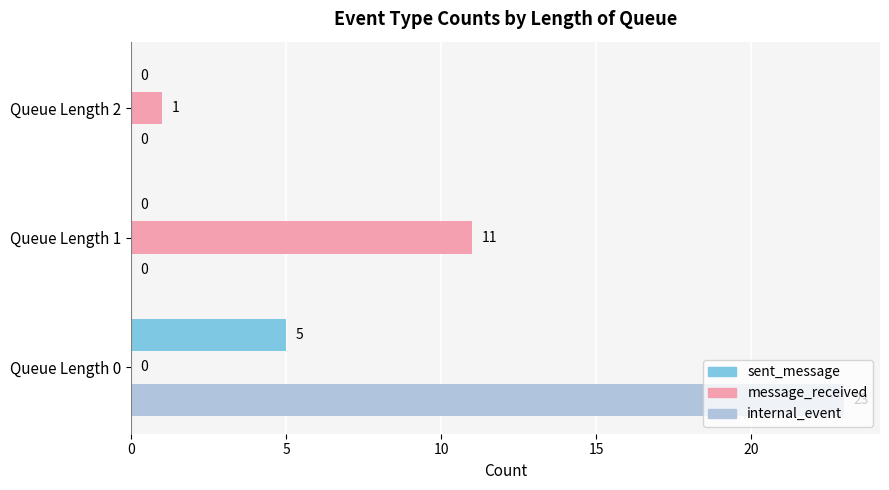

At which category is the sum across all series the highest?

Queue Length 0